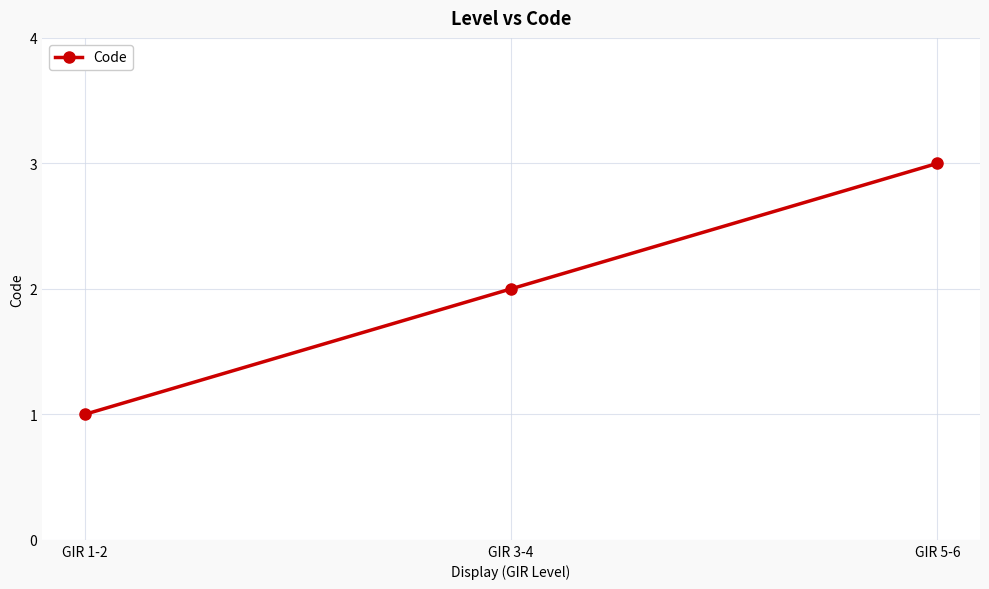

What is the label of the 2nd point from the left?

GIR 3-4